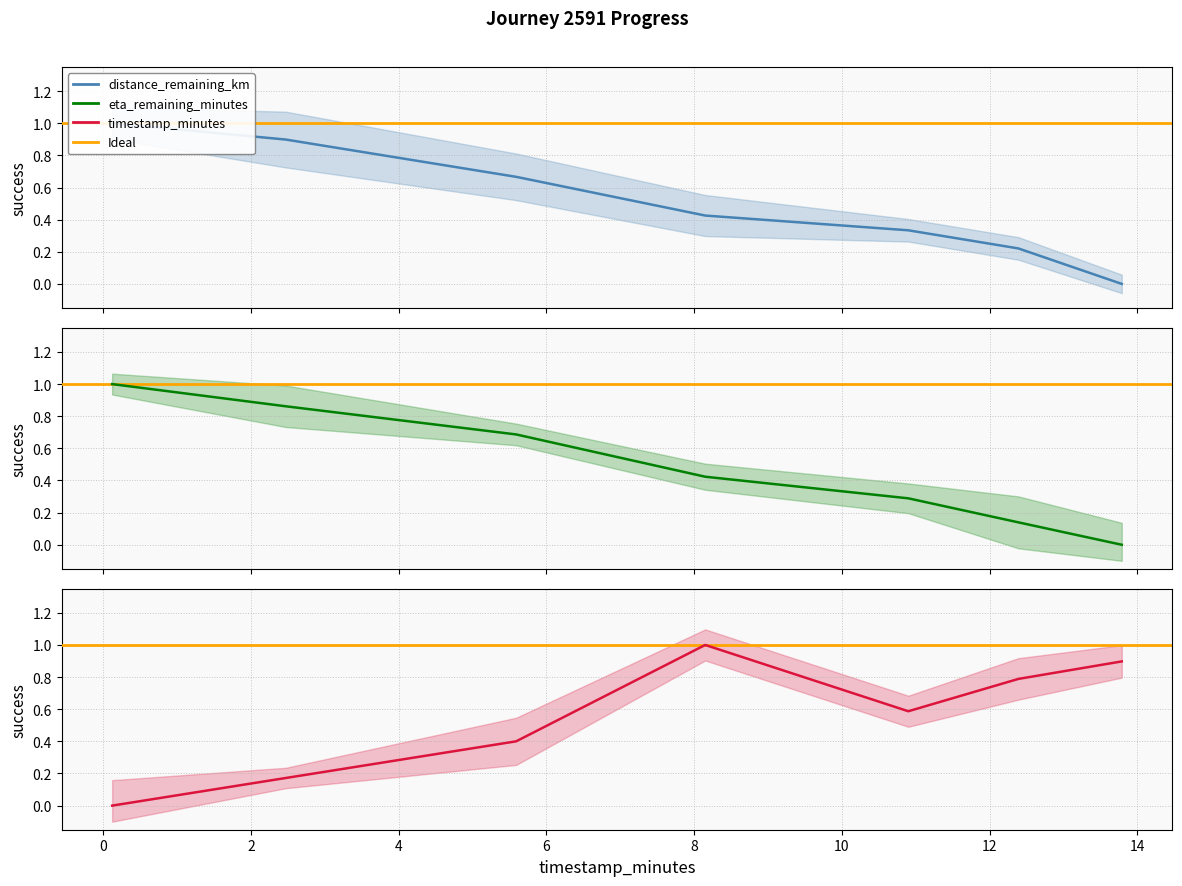

Between 2.47 and 13.79, which series saw the biggest shift?

distance_remaining_km